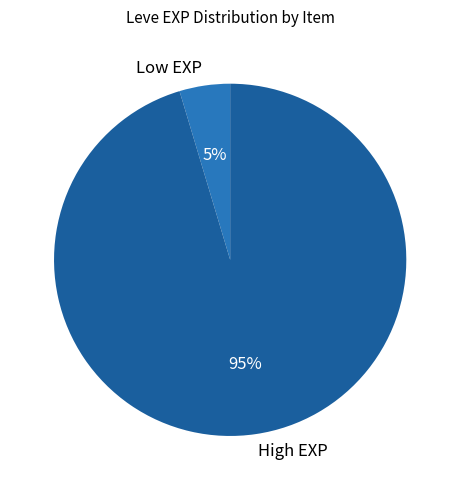

How many slices are in this pie chart?

2